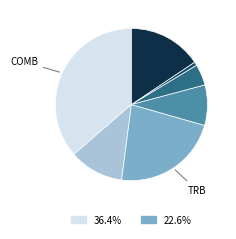

Is there a majority slice in this chart?

No